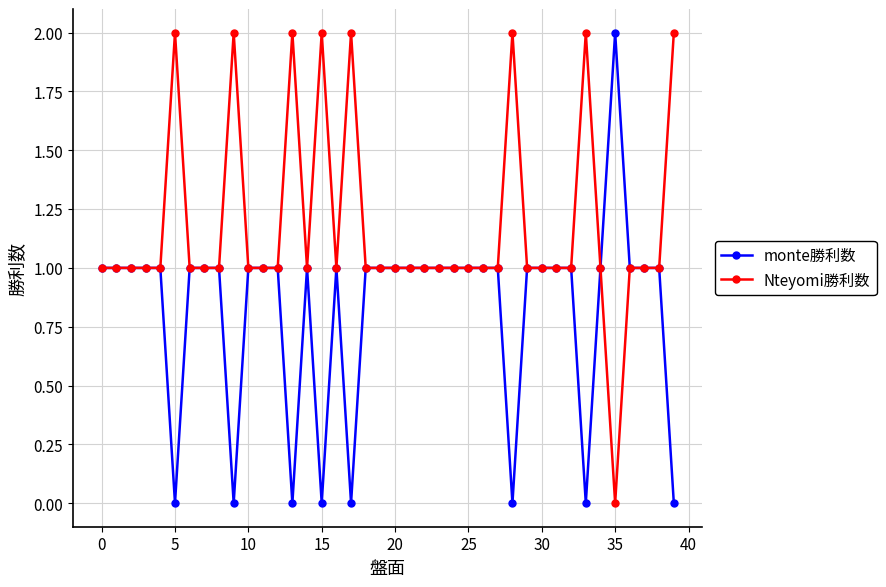

True or false: monte勝利数 has more than 2 interior local peaks.

True